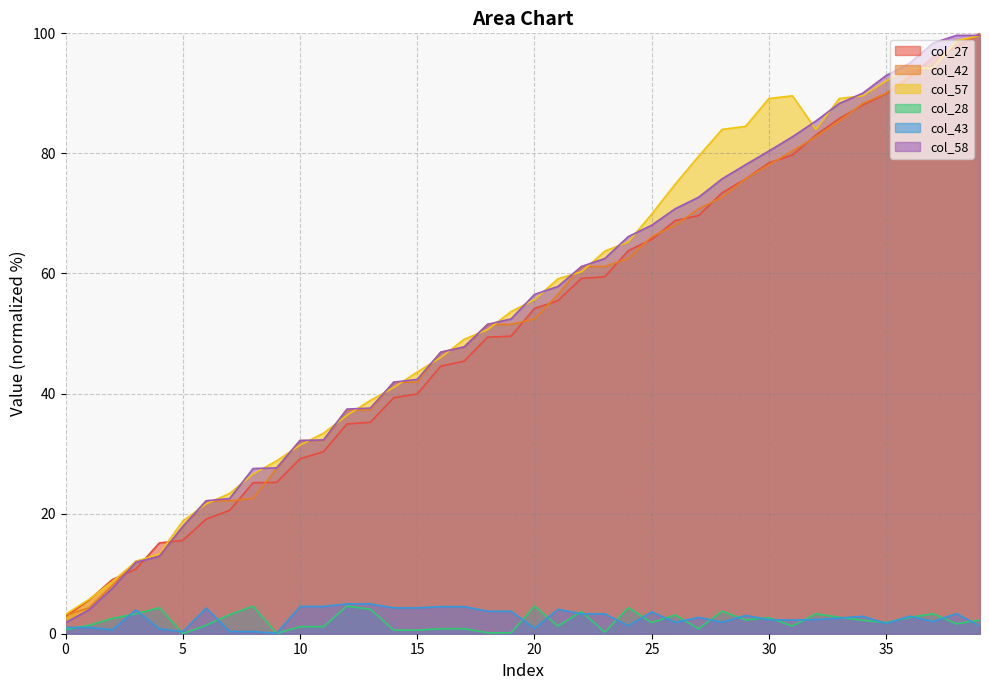

Reading left to right, transcribe all the data shown in this chart.

col_27: 0=2.9	1=5.6	2=9.0	3=10.8	4=15.1	5=15.5	6=19.1	7=20.5	8=25.2	9=25.2	10=29.1	11=30.3	12=34.9	13=35.2	14=39.3	15=39.9	16=44.6	17=45.4	18=49.4	19=49.6	20=54.2	21=55.5	22=59.2	23=59.5	24=63.8	25=65.7	26=68.8	27=69.7	28=73.4	29=75.7	30=78.4	31=79.7	32=83.1	33=85.8	34=88.1	35=89.9	36=92.7	37=96.0	38=97.7	39=100.0
col_42: 0=3.1	1=4.3	2=8.1	3=12.1	4=12.9	5=17.9	6=22.1	7=22.1	8=22.5	9=27.5	10=32.2	11=32.2	12=37.3	13=37.3	14=41.9	15=41.9	16=46.9	17=47.8	18=51.5	19=51.5	20=52.4	21=56.5	22=61.2	23=61.2	24=62.5	25=66.1	26=68.0	27=70.8	28=72.7	29=75.8	30=78.1	31=80.4	32=82.8	33=85.4	34=88.3	35=90.0	36=93.0	37=95.0	38=98.4	39=99.7
col_57: 0=3.2	1=5.7	2=8.7	3=12.0	4=13.3	5=18.8	6=21.6	7=23.4	8=26.6	9=28.8	10=31.4	11=33.4	12=36.4	13=38.9	14=41.0	15=43.6	16=46.0	17=49.0	18=50.6	19=53.7	20=55.6	21=59.1	22=60.3	23=63.7	24=65.3	25=69.9	26=74.9	27=79.5	28=84.0	29=84.5	30=89.1	31=89.6	32=84.0	33=89.1	34=89.6	35=92.1	36=94.1	37=94.2	38=98.8	39=99.7
col_28: 0=0.7	1=1.4	2=2.6	3=3.3	4=4.3	5=0.0	6=1.4	7=3.2	8=4.6	9=0.0	10=1.2	11=1.2	12=4.6	13=4.1	14=0.6	15=0.6	16=0.8	17=0.8	18=0.2	19=0.2	20=4.6	21=1.3	22=3.7	23=0.3	24=4.3	25=1.9	26=3.1	27=0.8	28=3.8	29=2.3	30=2.7	31=1.3	32=3.3	33=2.7	34=2.2	35=1.9	36=2.7	37=3.3	38=1.6	39=2.3
col_43: 0=1.0	1=1.0	2=0.6	3=4.0	4=0.8	5=0.4	6=4.3	7=0.4	8=0.4	9=0.1	10=4.5	11=4.5	12=5.0	13=5.0	14=4.3	15=4.3	16=4.5	17=4.5	18=3.7	19=3.7	20=0.9	21=4.1	22=3.3	23=3.3	24=1.3	25=3.6	26=1.9	27=2.7	28=1.9	29=3.0	30=2.3	31=2.3	32=2.3	33=2.6	34=2.9	35=1.7	36=2.9	37=2.0	38=3.4	39=1.3
col_58: 0=1.8	1=4.0	2=7.6	3=11.9	4=12.9	5=17.9	6=22.1	7=22.5	8=27.5	9=27.6	10=32.2	11=32.3	12=37.4	13=37.6	14=41.9	15=42.4	16=46.9	17=47.8	18=51.5	19=52.4	20=56.5	21=57.8	22=61.2	23=62.5	24=66.1	25=68.0	26=70.8	27=72.7	28=75.8	29=78.1	30=80.4	31=82.8	32=85.4	33=88.3	34=90.0	35=93.0	36=95.0	37=98.4	38=99.7	39=99.7